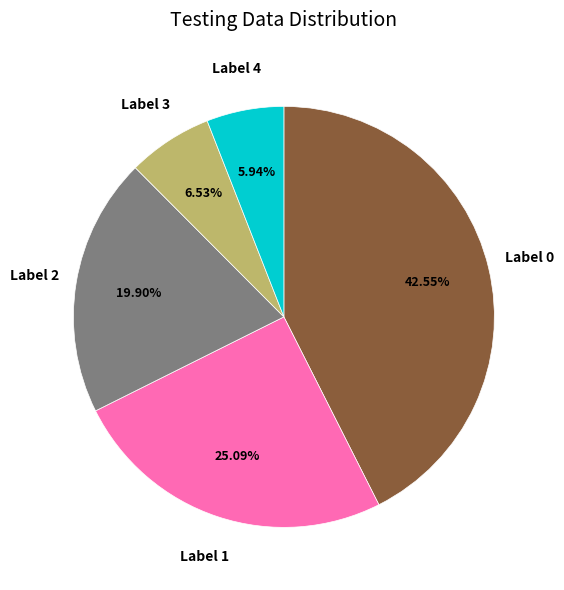

Does any single category account for the majority?

No